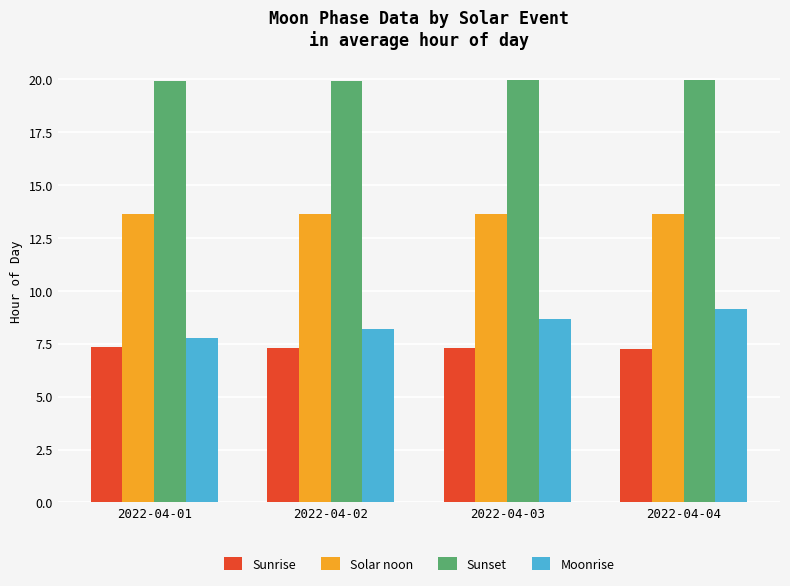

Rank the series by their maximum value, from lowest to highest.

Sunrise, Moonrise, Solar noon, Sunset